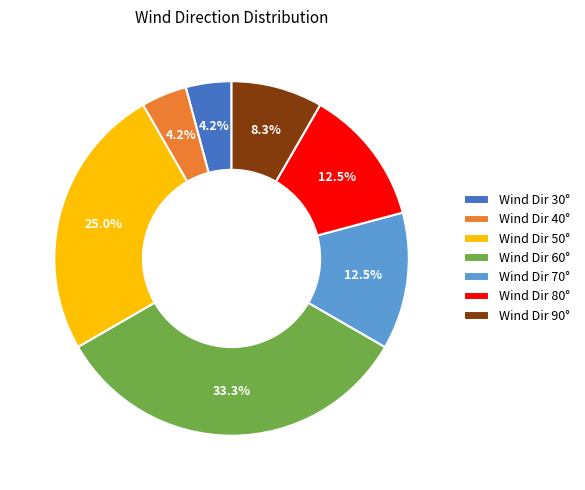

Does Wind Dir 70° represent more than half of the total?

No